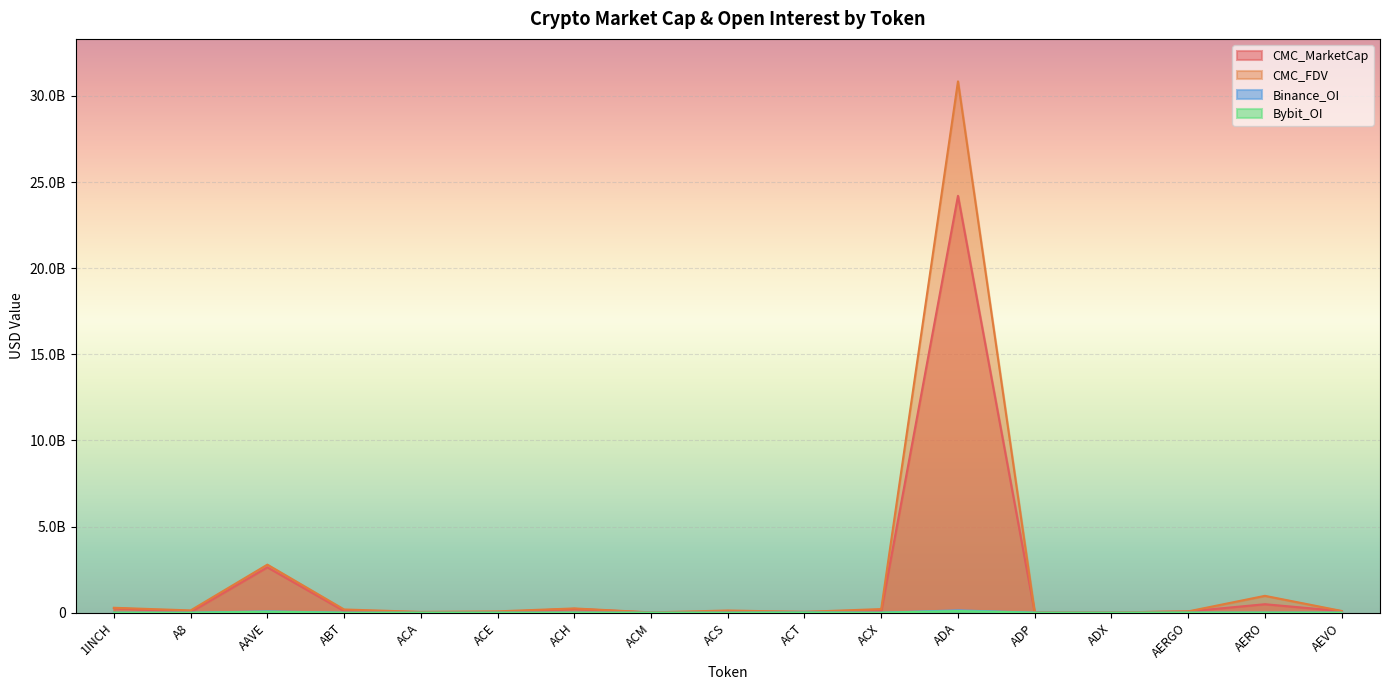

What is the average value of the CMC_MarketCap series?

1671550812.1